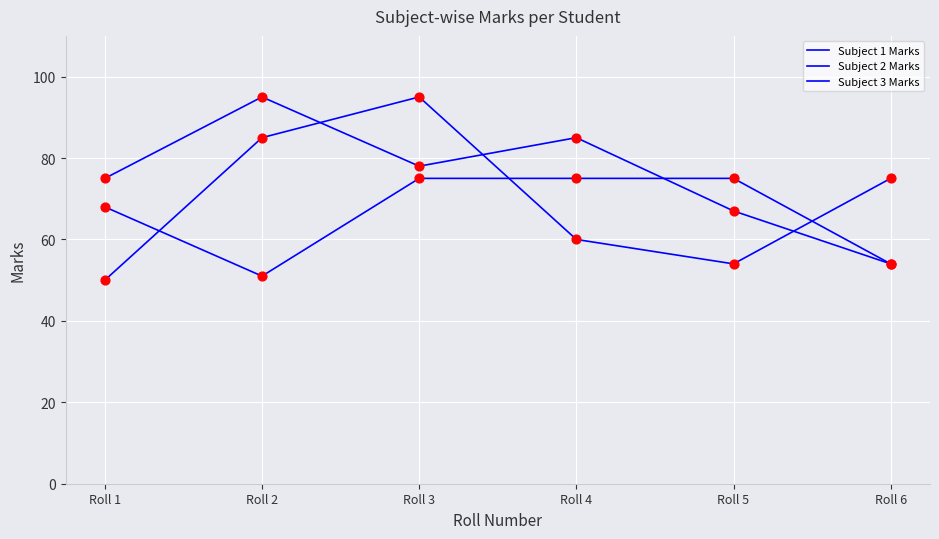

How many lines are shown in the chart?

3